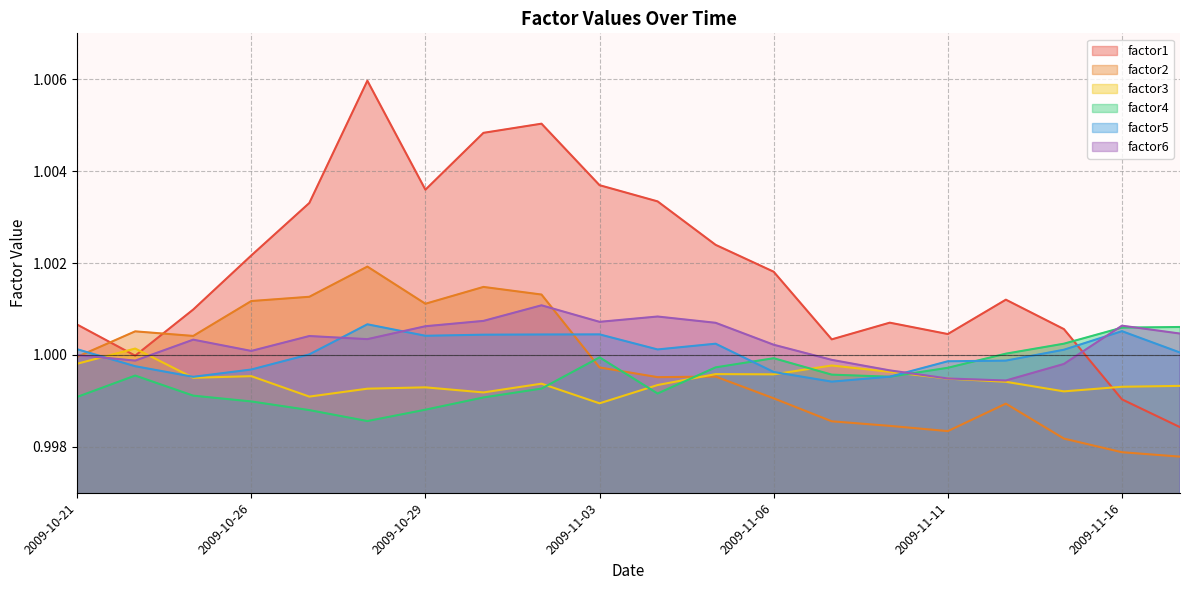

At which category does factor3 reach its first local peak?

2009-10-22